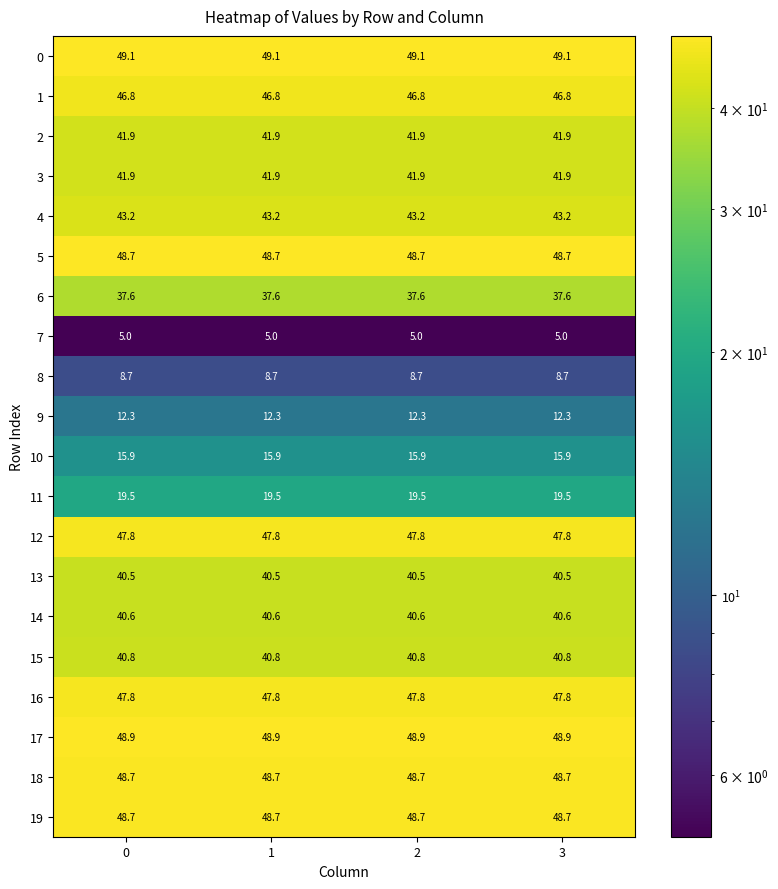

What value does the 4 series have at 2?

43.2